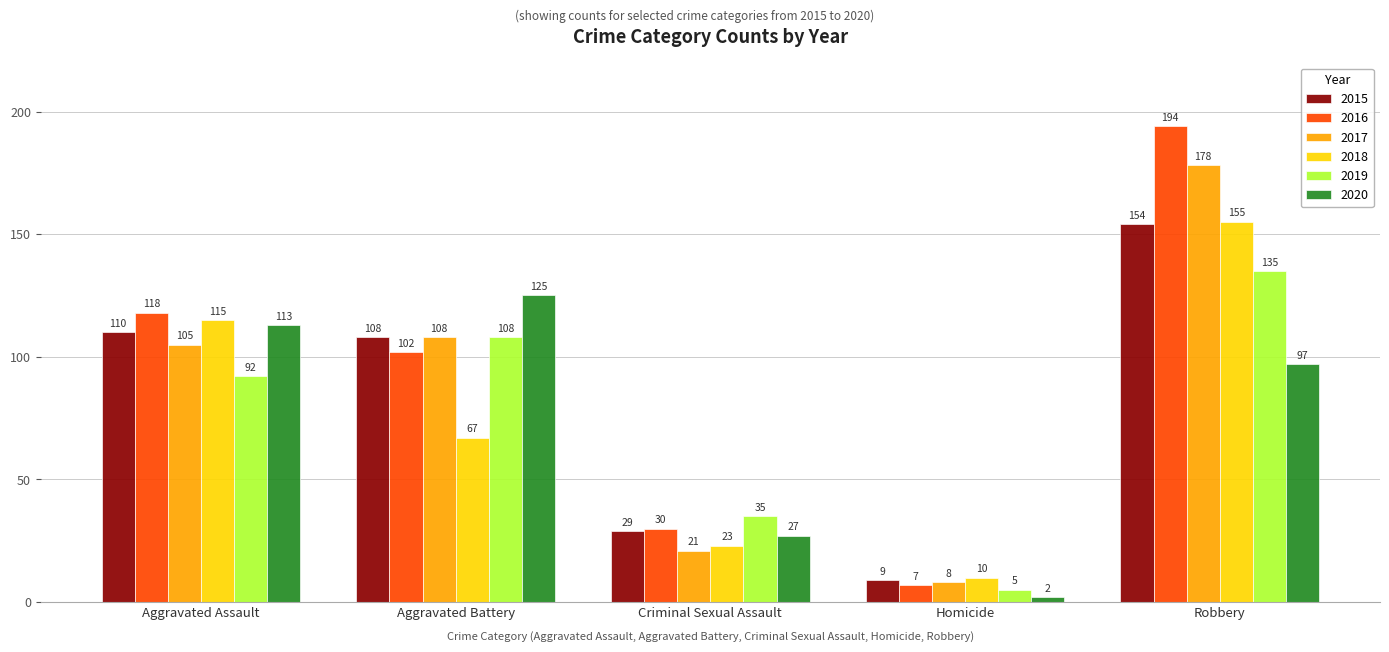

The 2016 series shows 30 at Criminal Sexual Assault. True or false?

True